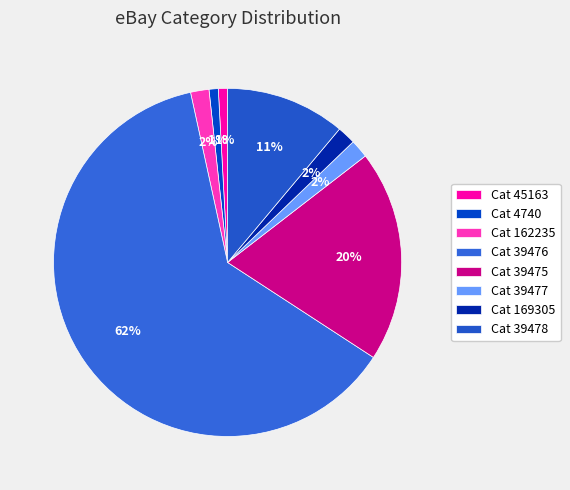

Which slice represents more than half of the pie?

Cat 39476